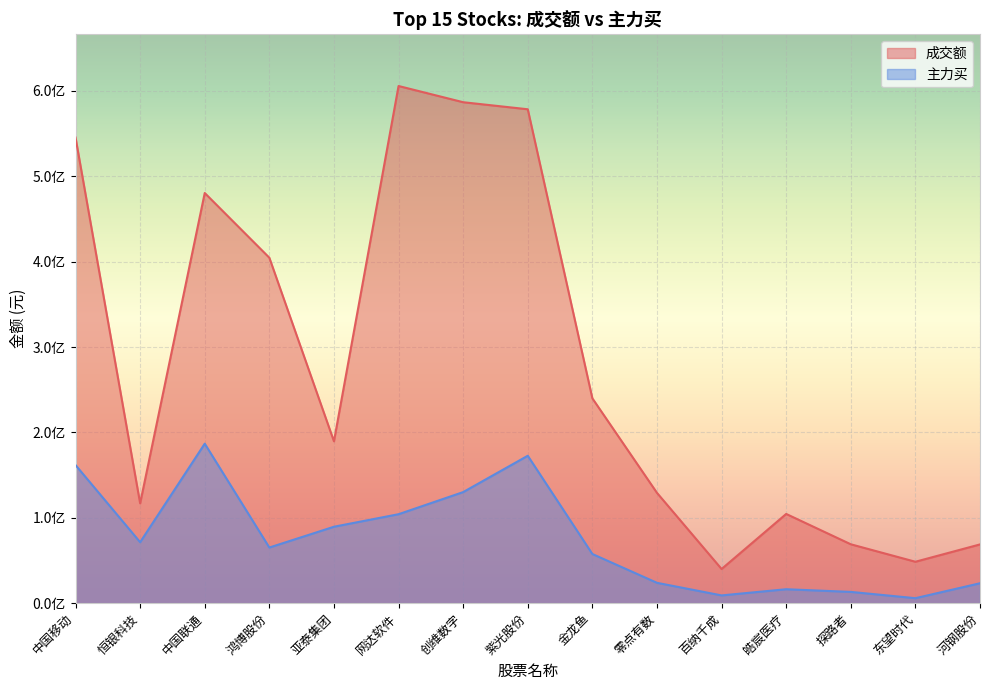

True or false: 主力买 and 成交额 cross at least once.

False